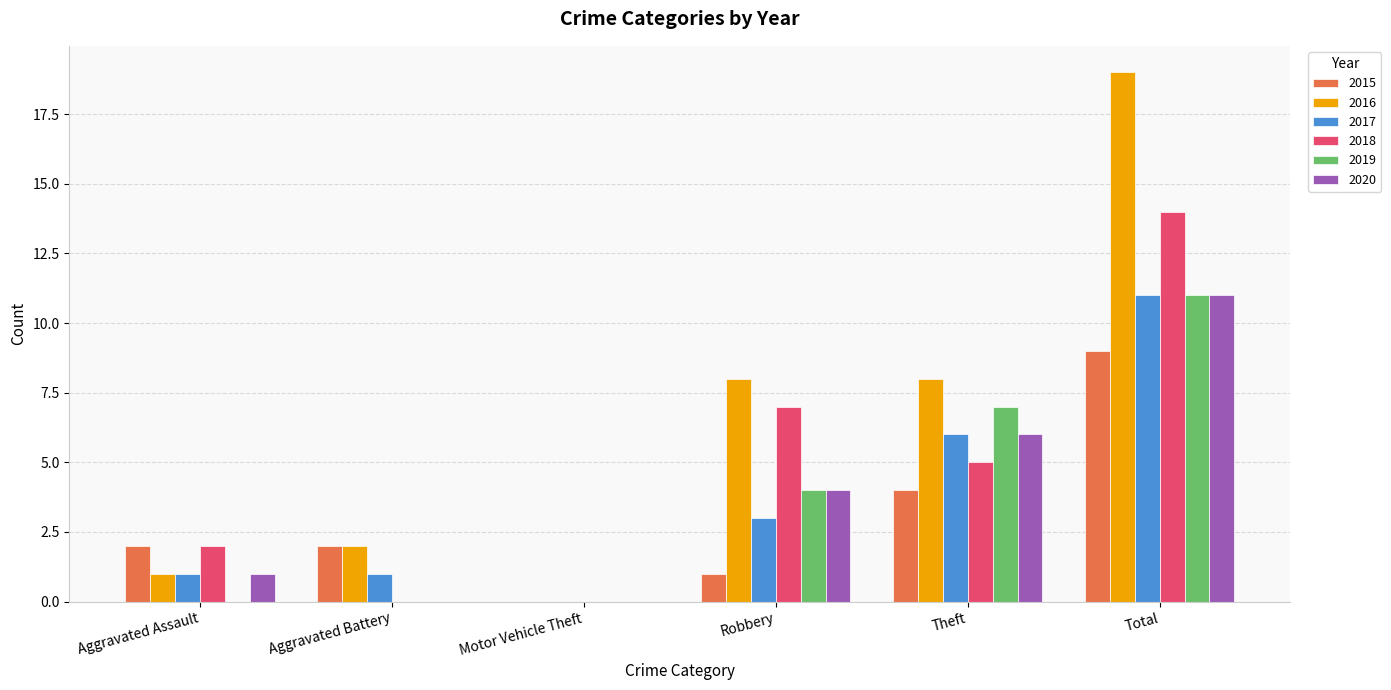

What is the greatest value displayed?

19